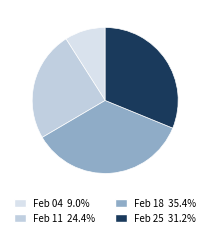

To the nearest percent, what is the average slice percentage?

25%